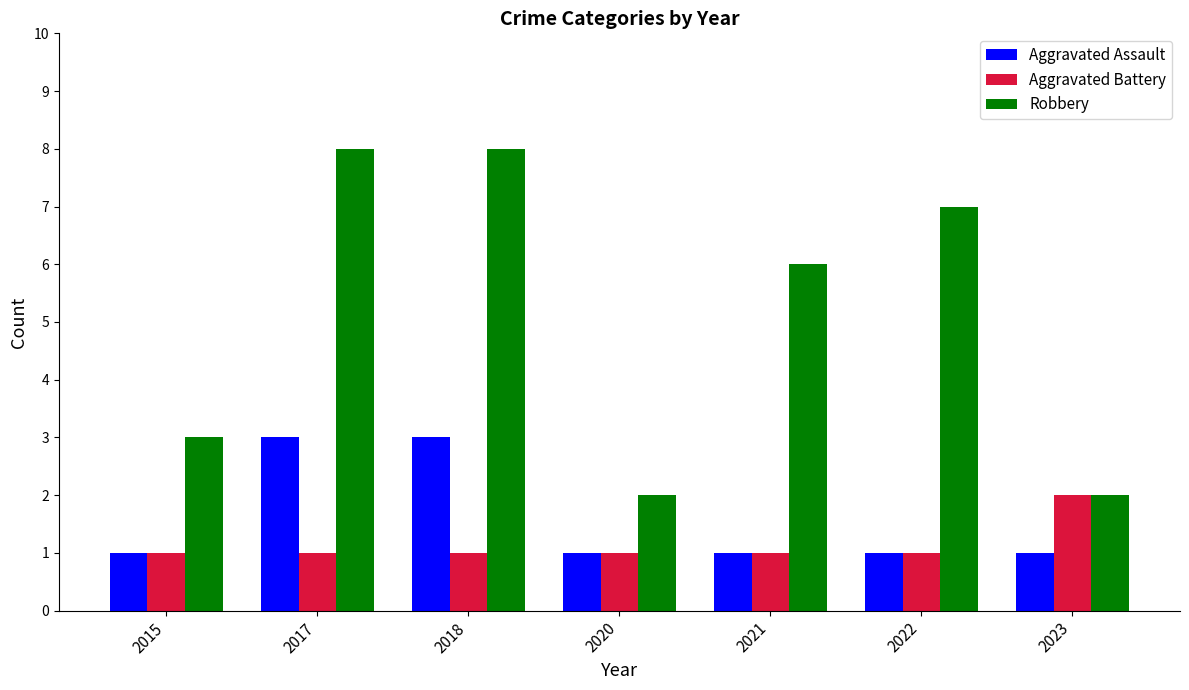

What is the highest value of the Robbery series?

8